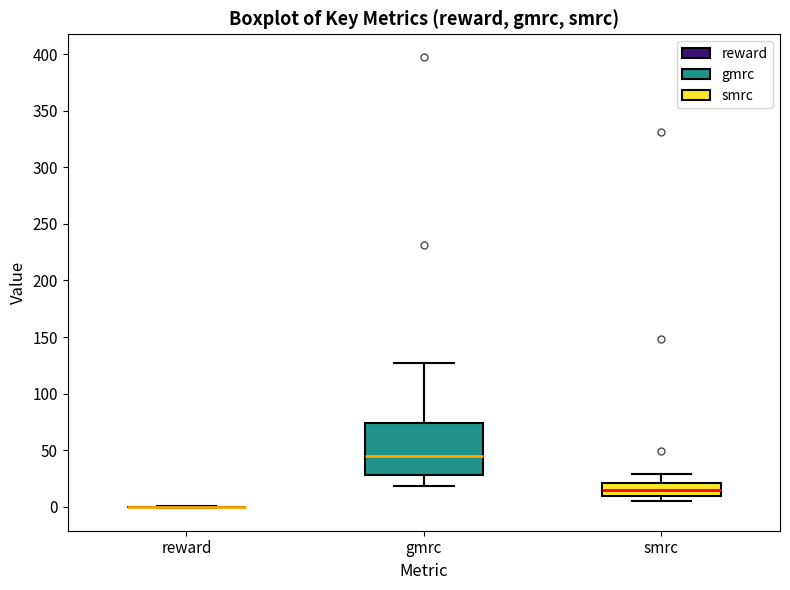

Reading left to right, transcribe this box plot: for each box, give where its median line is, the range the box spans, and where its two whiskers end, as read against the y-axis. The values are not printed on the chart, so give them approximately, as read against the axis.

reward: box collapsed to a line at 0, whiskers 0 to 0
gmrc: median 45, box 30 to 75, whiskers 20 to 125
smrc: median 15, box 10 to 20, whiskers 5 to 30